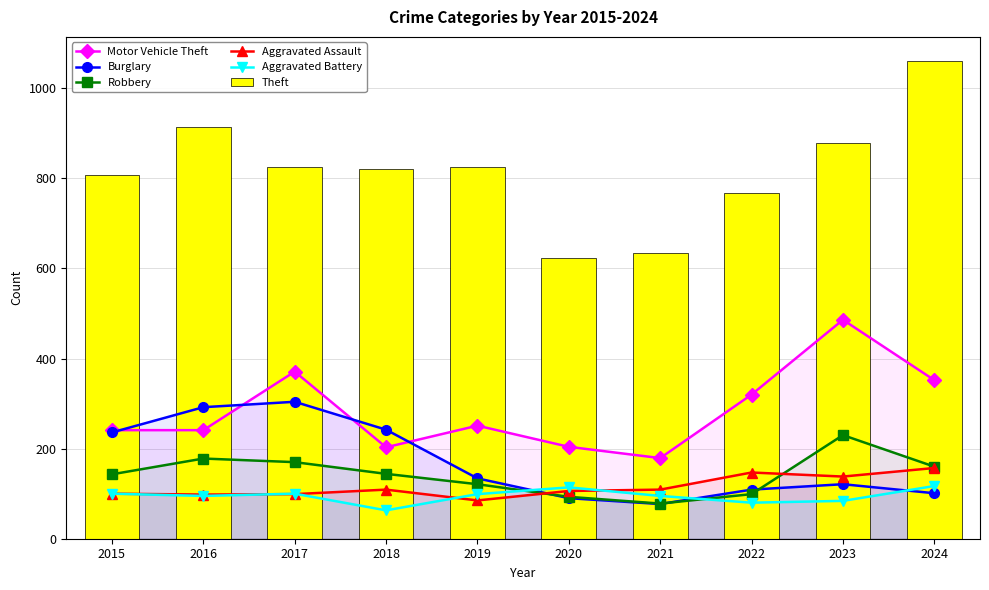

Which series has the largest range (max minus min)?

Theft